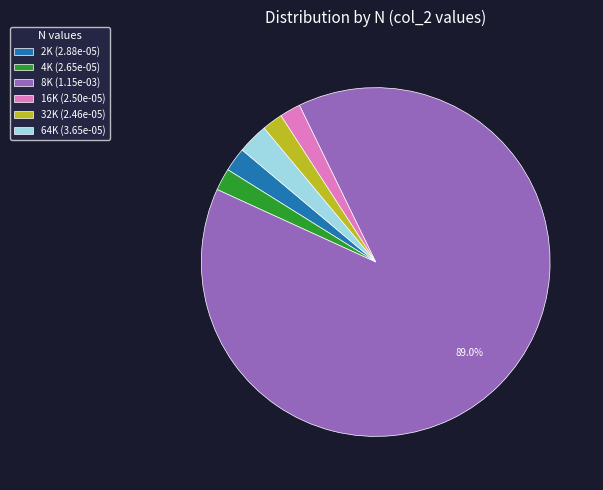

How many slices are in this pie chart?

6